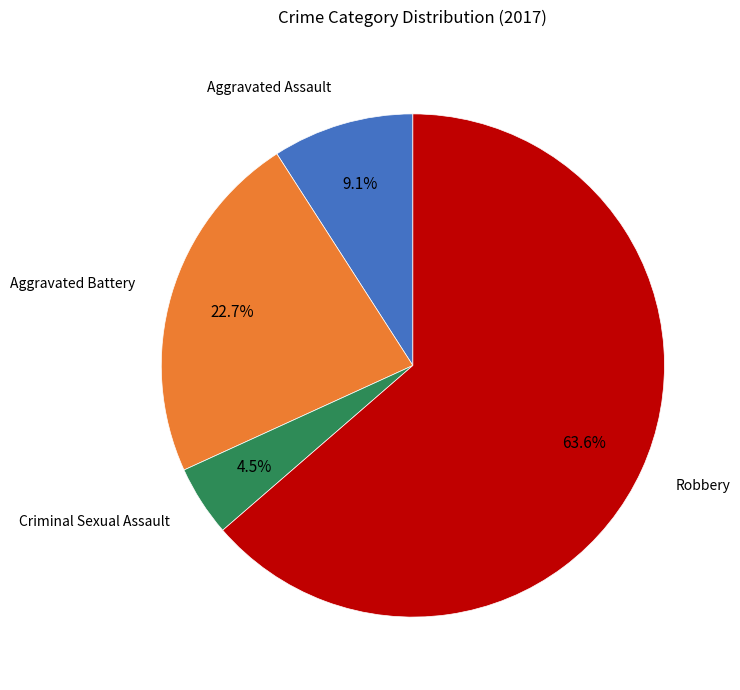

Rank the categories by value from highest to lowest.

Robbery, Aggravated Battery, Aggravated Assault, Criminal Sexual Assault